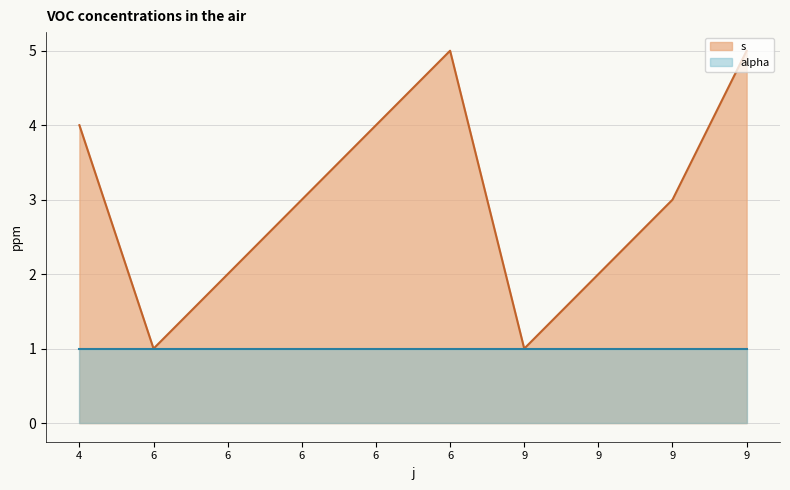

Where does the data first go above 3?

4